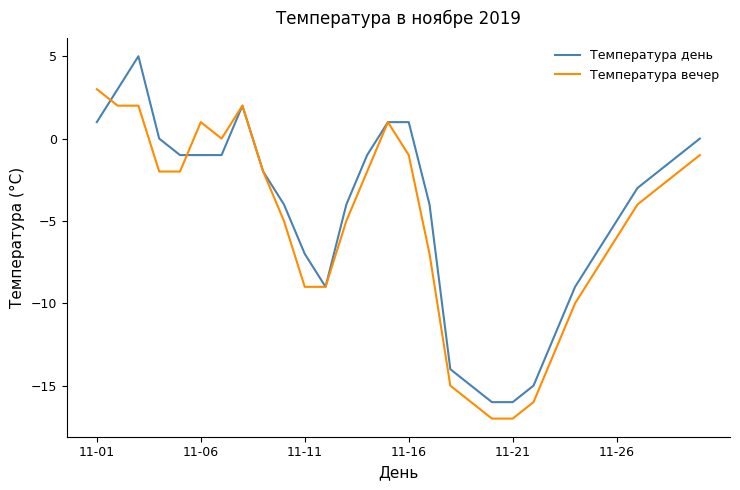

What is the lowest value of the Температура вечер series?

-17